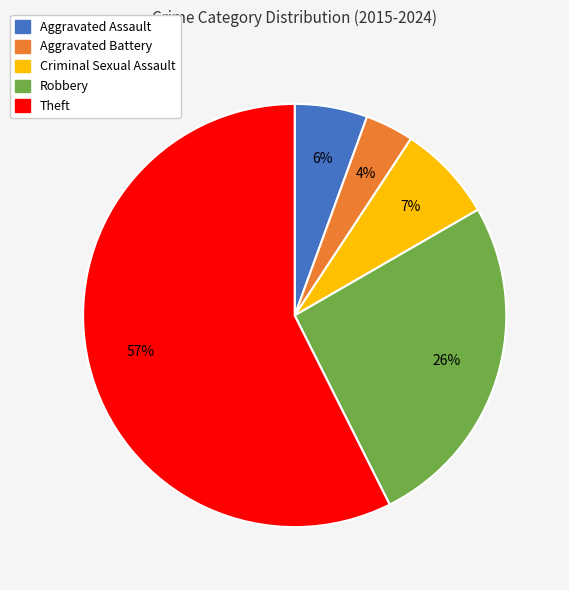

Count the number of slices in the pie.

5